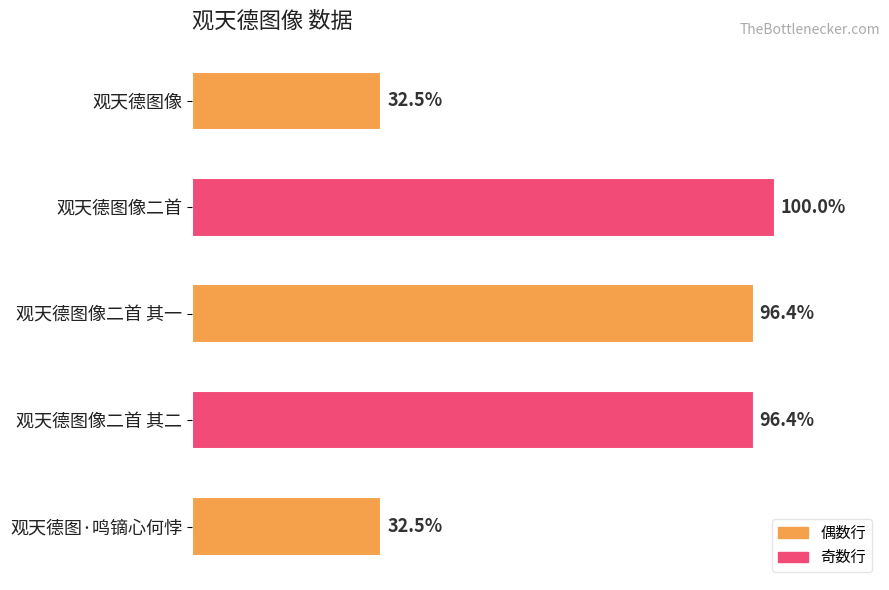

Does the chart contain any negative values?

No